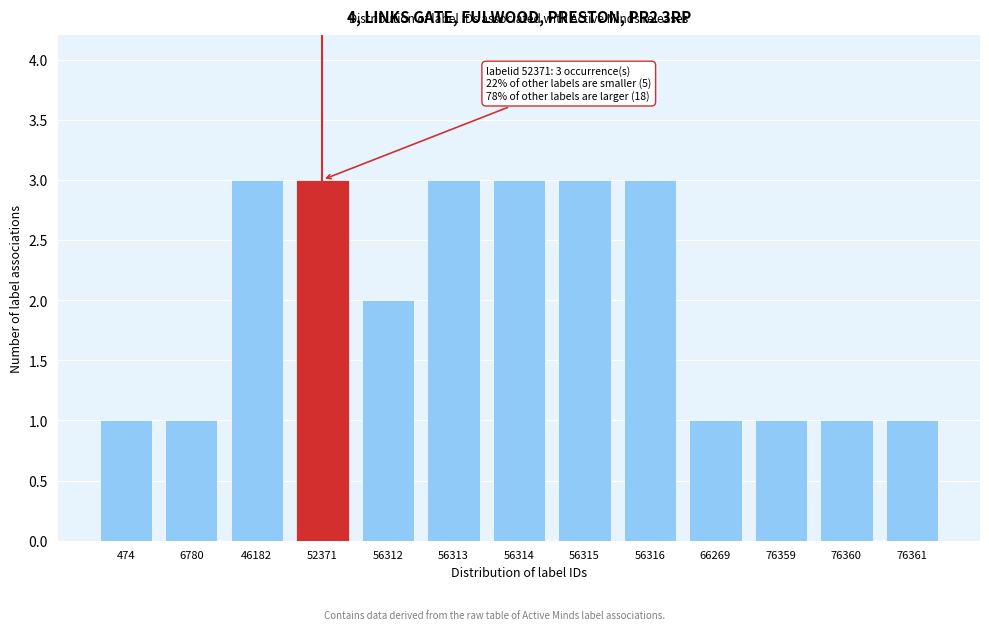

Reading left to right, transcribe all the data shown in this chart.

474=1	6780=1	46182=3	52371=3	56312=2	56313=3	56314=3	56315=3	56316=3	66269=1	76359=1	76360=1	76361=1